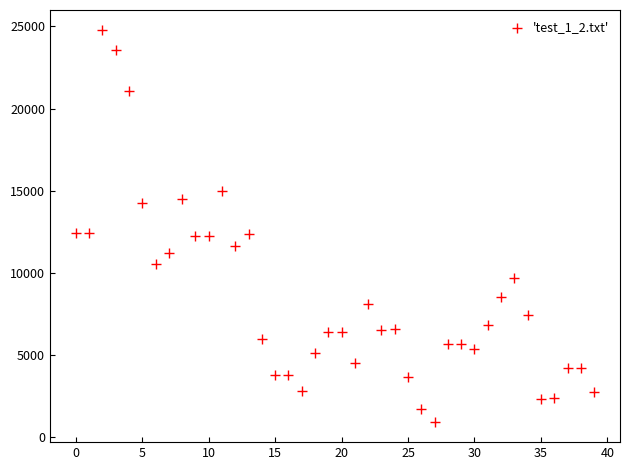

What is the range of Y values (max minus min)?

23912